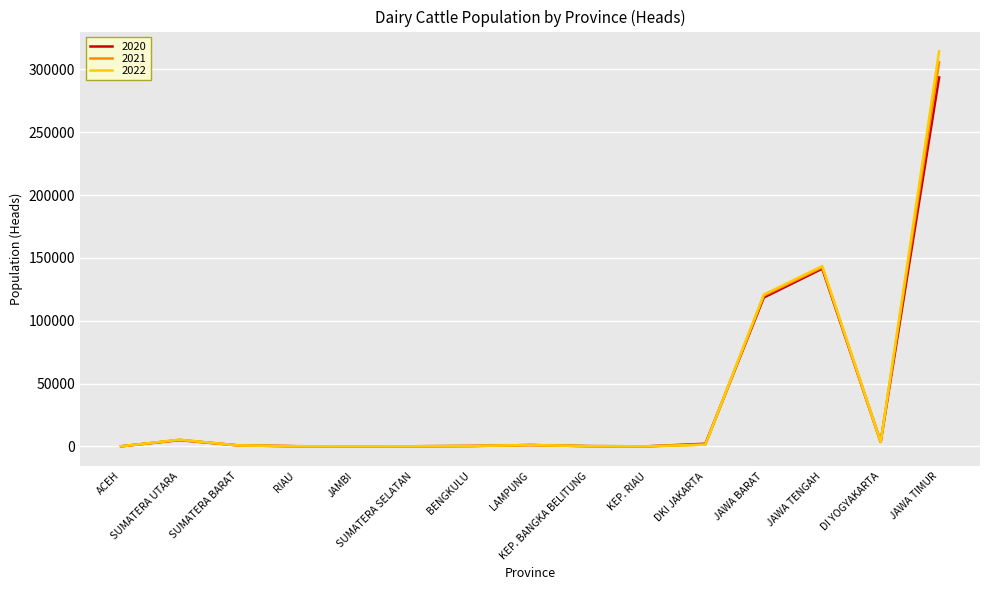

At which label does 2022 reach its peak?

JAWA TIMUR